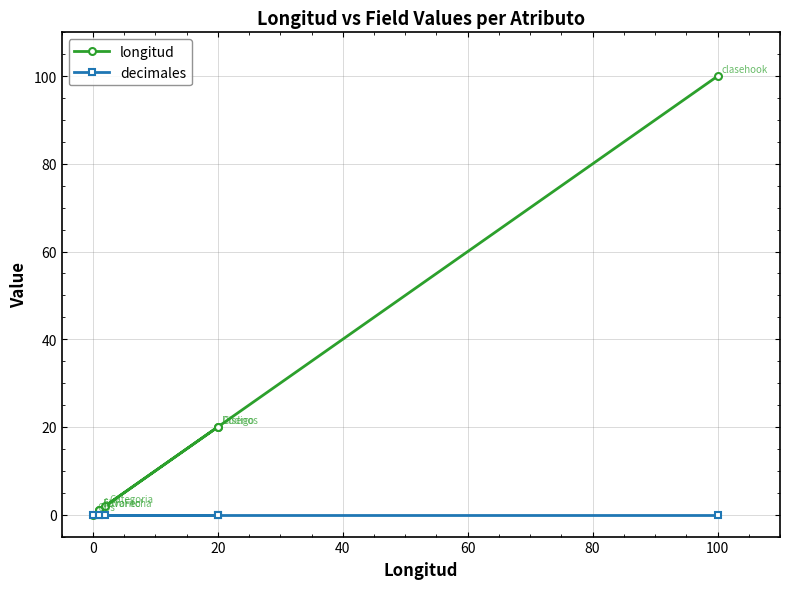

Which series changed the most between 100 and 20?

longitud